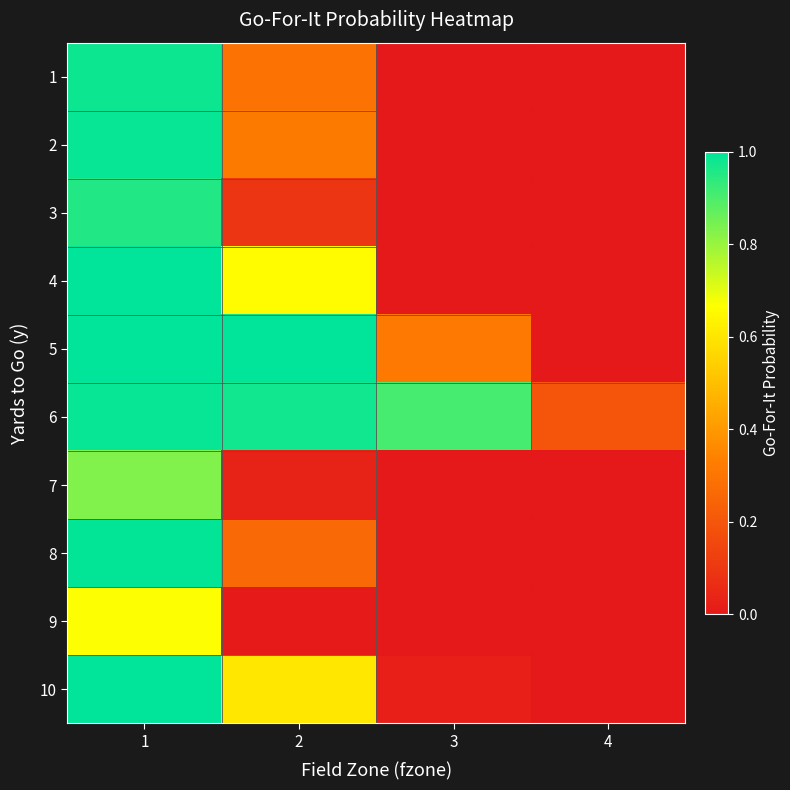

Reading left to right, transcribe all the data shown in this chart.

1: 1=1.0	2=0.3	3=0.0	4=0.0
2: 1=1.0	2=0.3	3=0.0	4=0.0
3: 1=1.0	2=0.1	3=0.0	4=0.0
4: 1=1.0	2=0.7	3=0.0	4=0.0
5: 1=1.0	2=1.0	3=0.3	4=0.0
6: 1=1.0	2=1.0	3=0.9	4=0.2
7: 1=0.8	2=0.0	3=0.0	4=0.0
8: 1=1.0	2=0.3	3=0.0	4=0.0
9: 1=0.7	2=0.0	3=0.0	4=0.0
10: 1=1.0	2=0.6	3=0.0	4=0.0